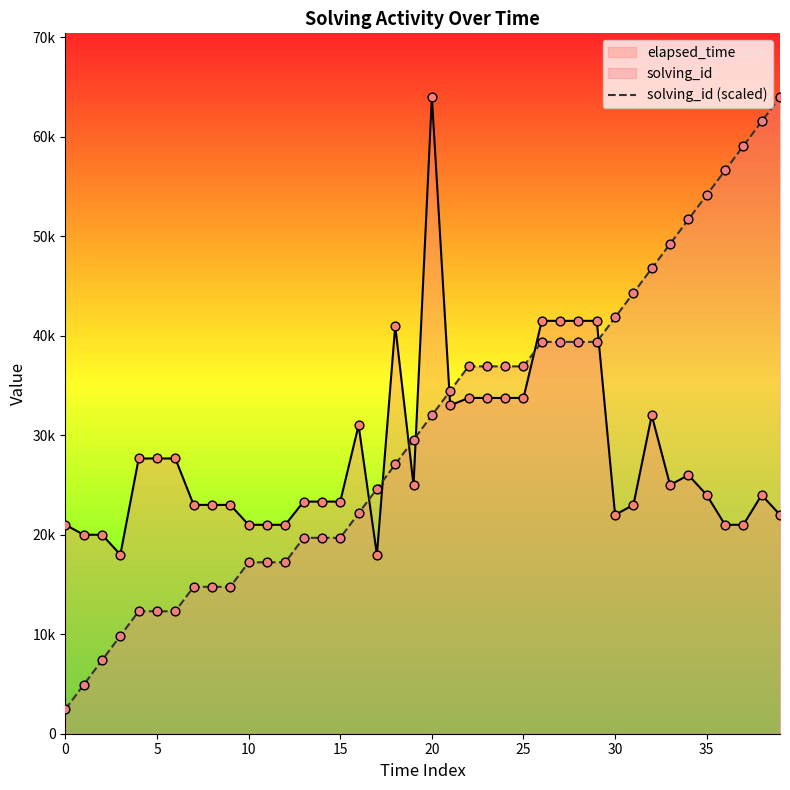

Is the value of solving_id (scaled) at 24 greater than the value of elapsed_time at 30?

Yes